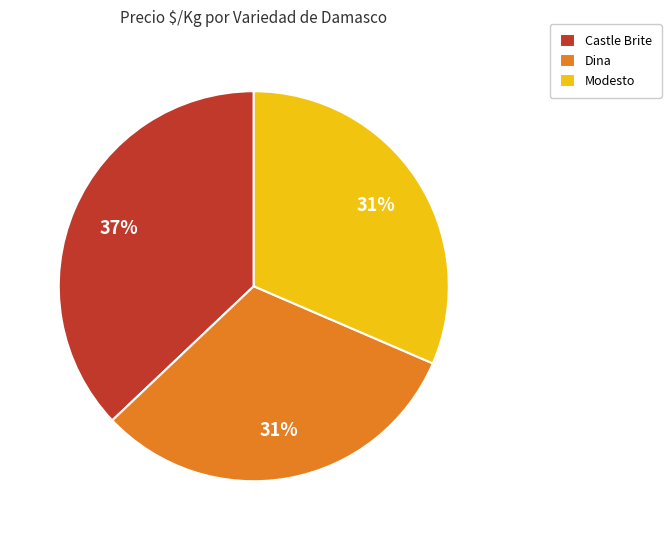

Is the sum of Modesto and Castle Brite greater than half?

Yes